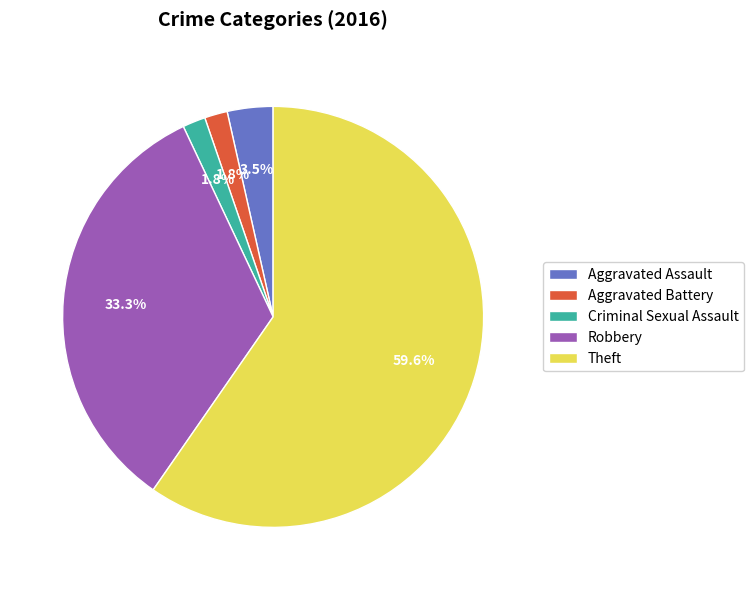

Count the number of slices in the pie.

5